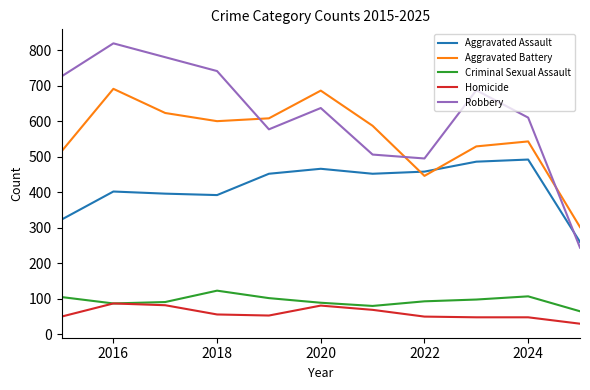

Which series has the widest spread of values?

Robbery